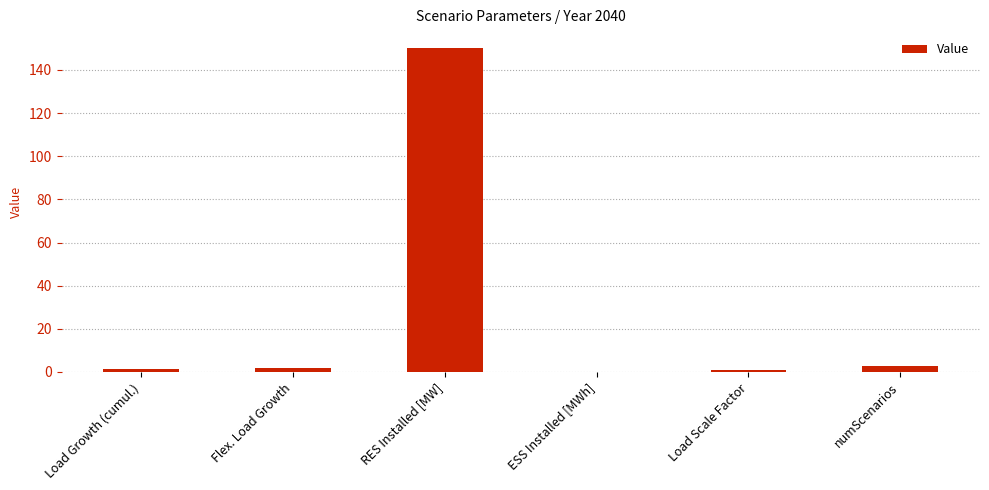

True or false: the data shows 40.1 at RES Installed [MW].

False